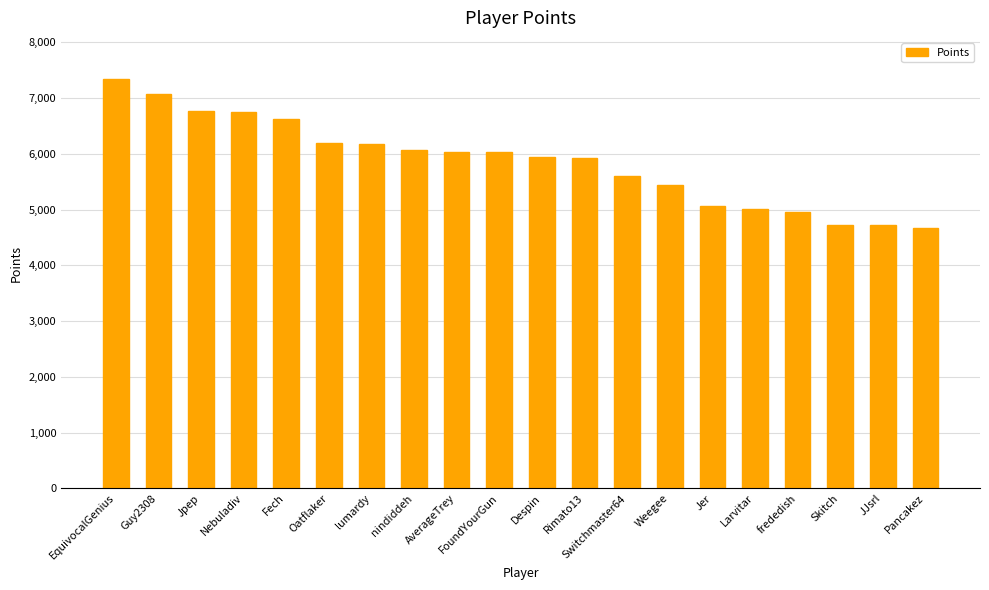

Are the bars horizontal?

No